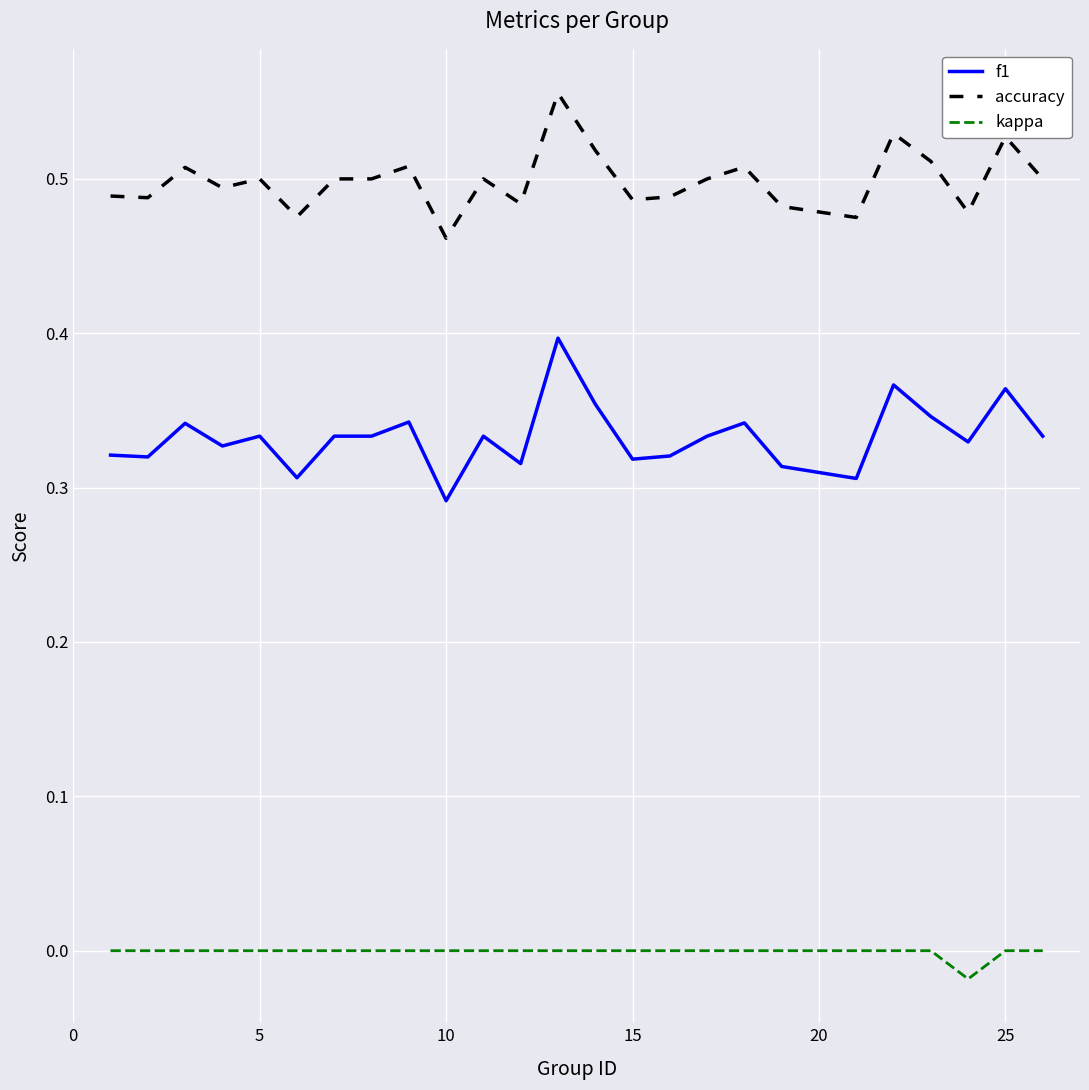

How many lines are shown in the chart?

3